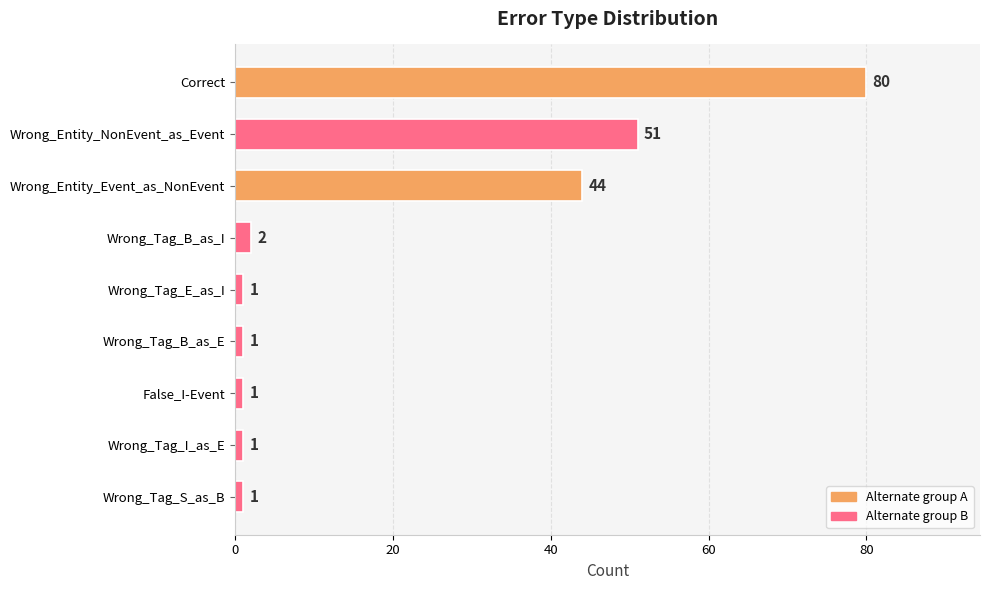

What is the minimum value shown in the chart?

1